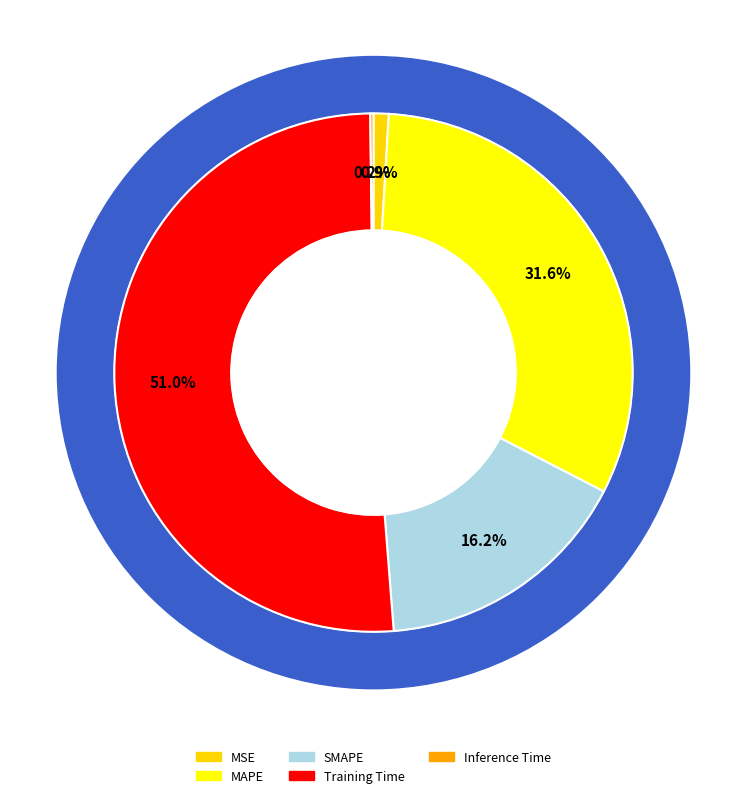

Count the number of slices in the pie.

5